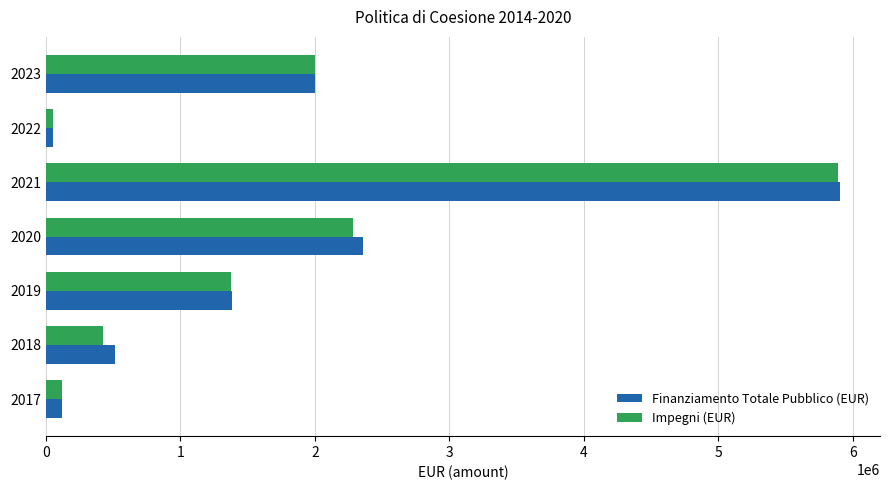

Which series changed the most between 2017 and 2019?

Finanziamento Totale Pubblico (EUR)